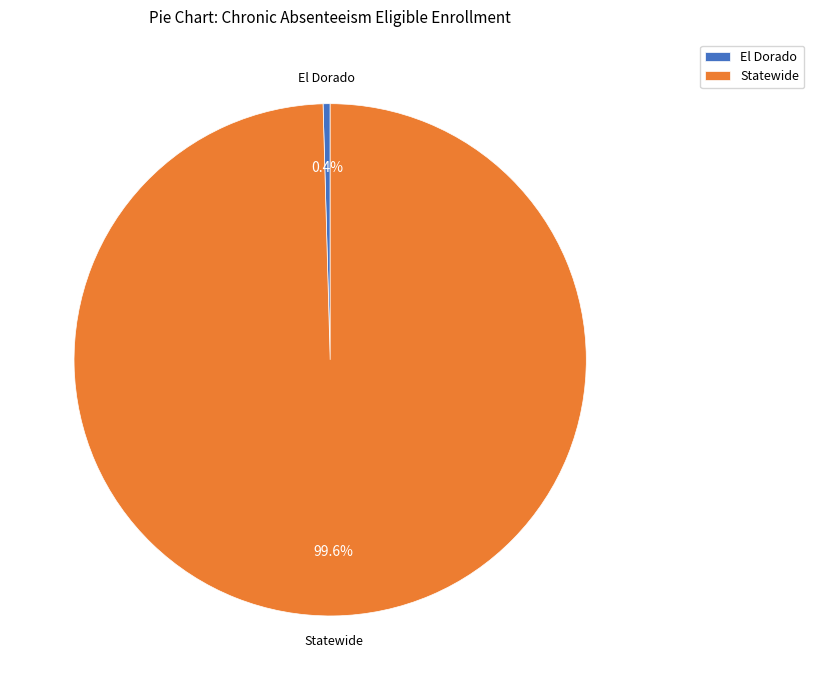

What is the total percentage of El Dorado and Statewide?

100.0%